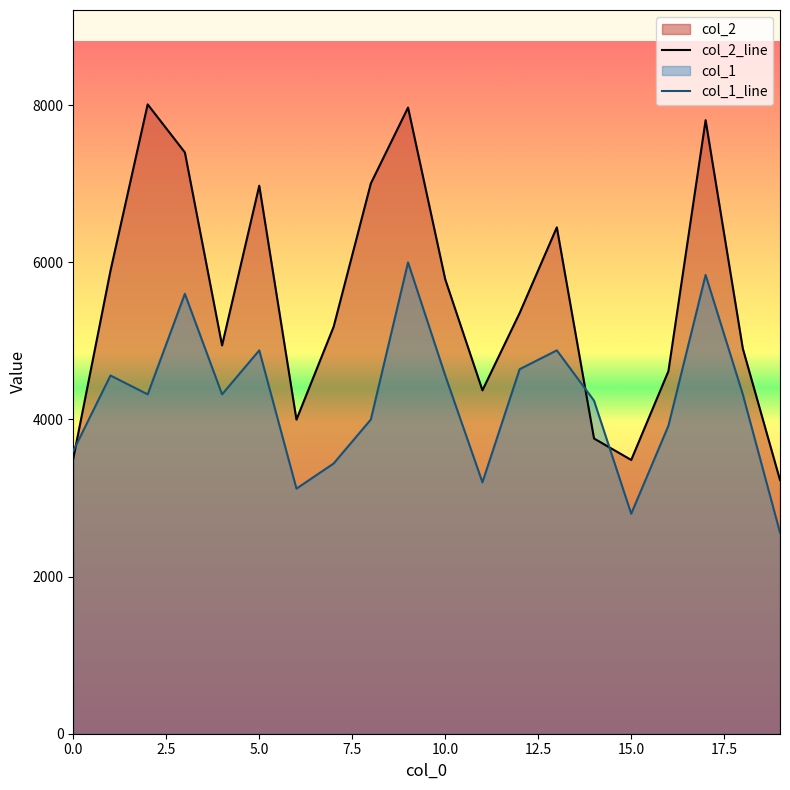

What is the sum of all col_2_line values?

110638